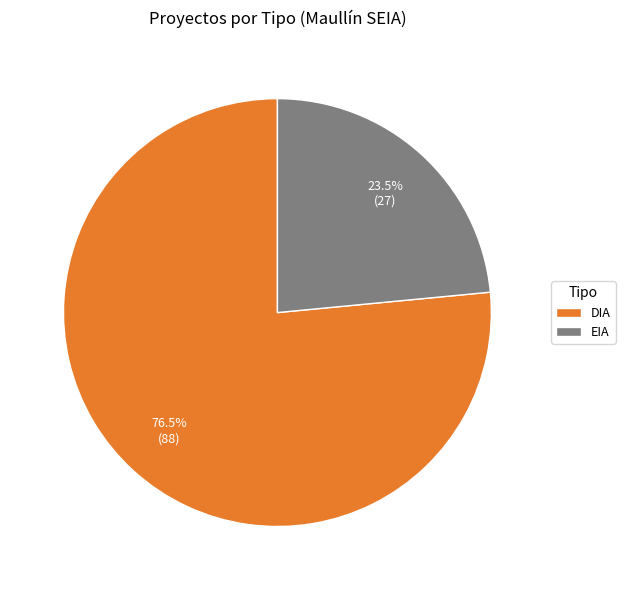

To the nearest percent, what is the average slice percentage?

50%